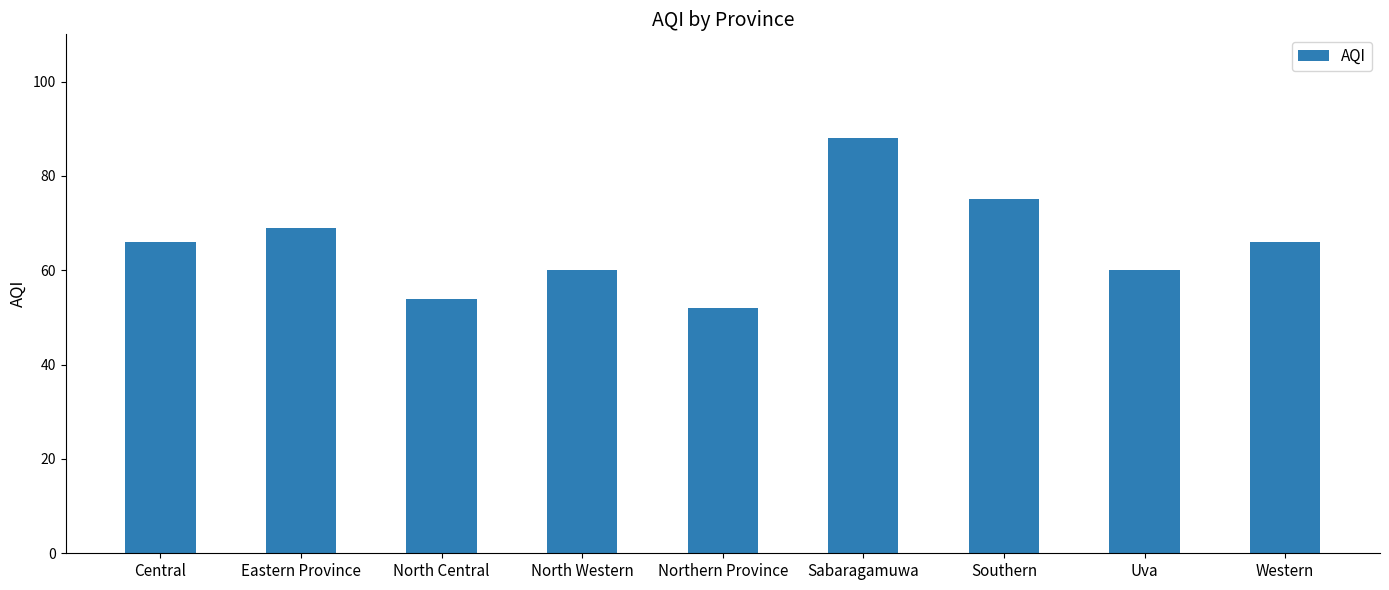

At which category does the chart reach its minimum across all series?

Northern Province